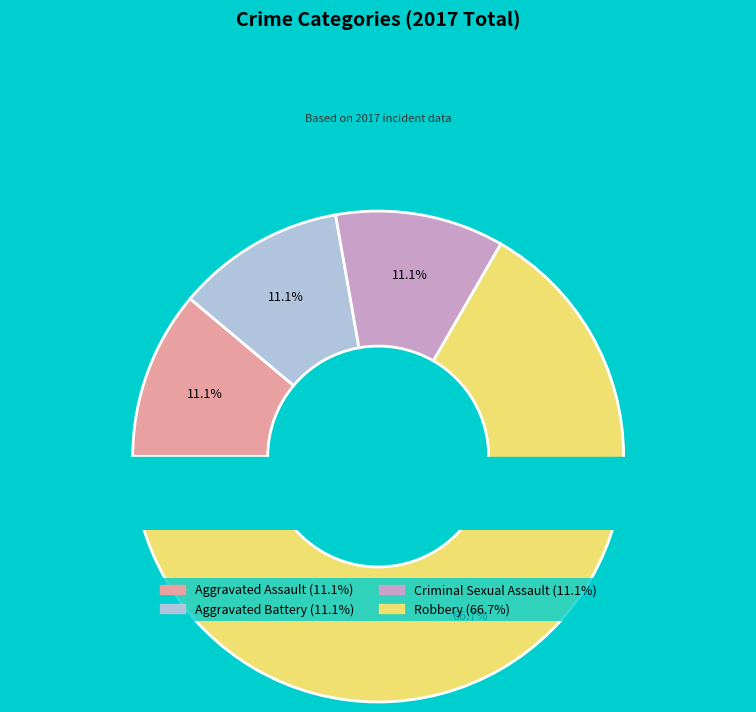

What is the change in value from Aggravated Battery to Robbery?

+5